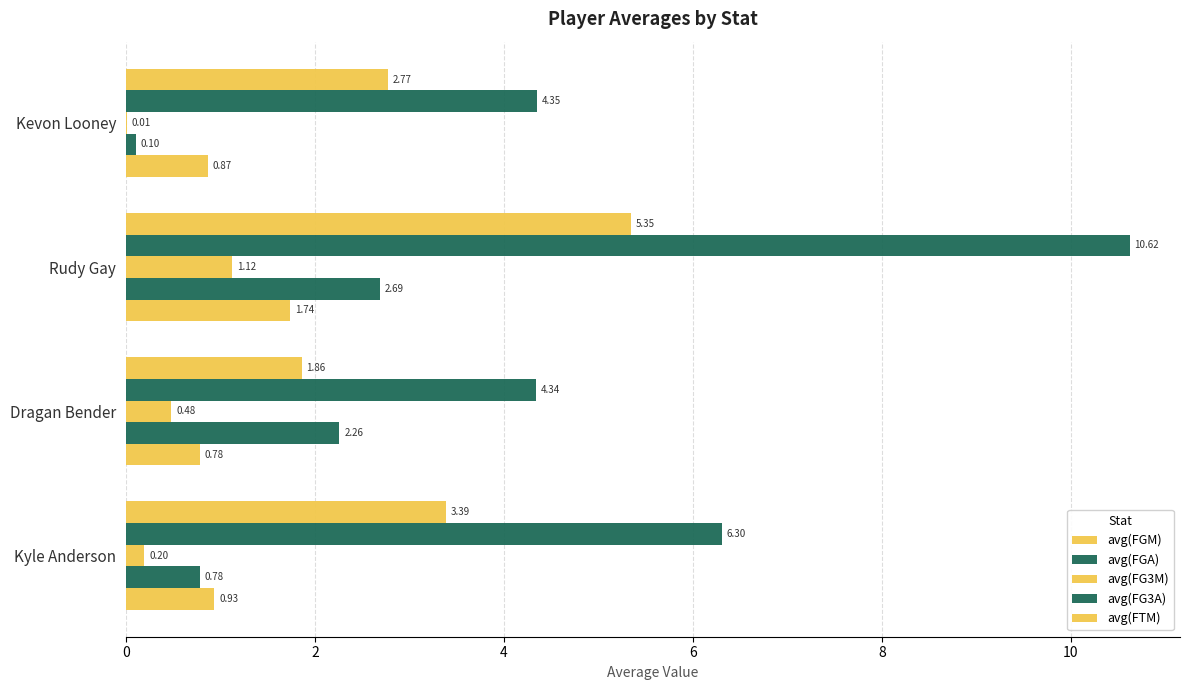

Which series has the widest spread of values?

avg(FGA)